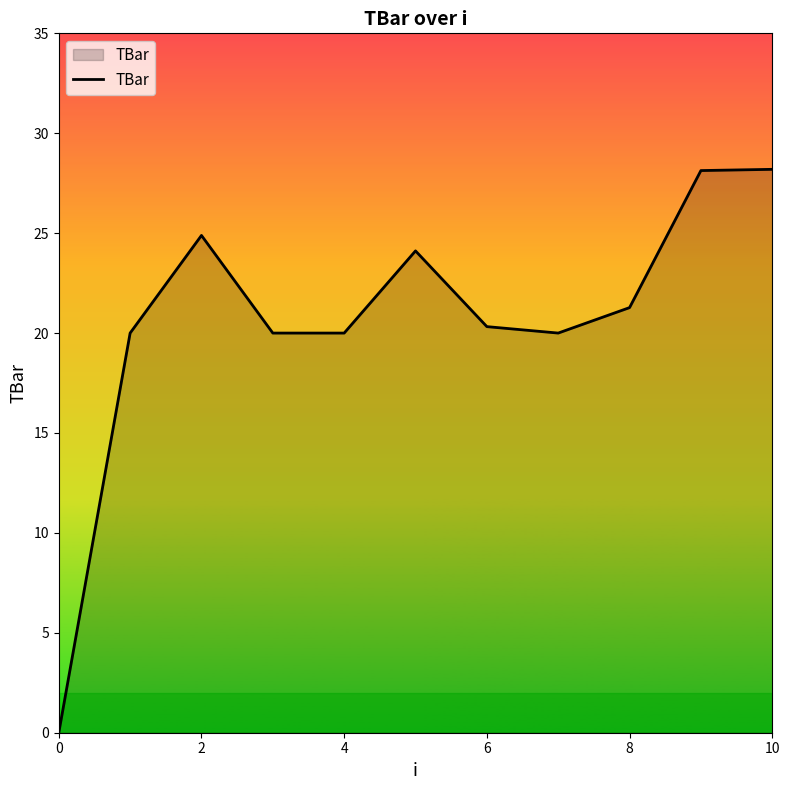

What is the difference between the maximum and minimum values?

28.2